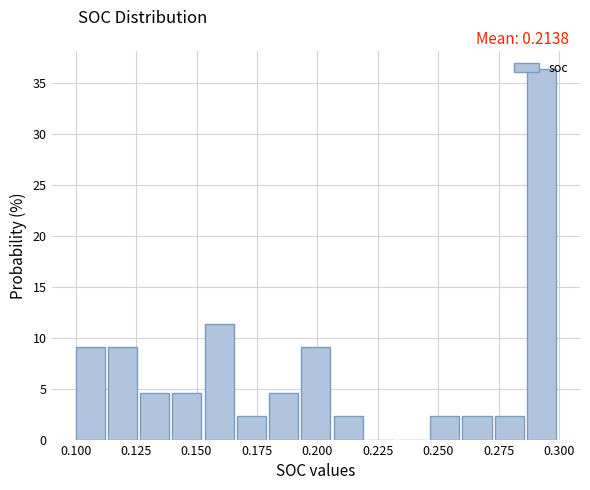

Read against the x-axis, roughly where is the centre of the tallest bar?

0.295